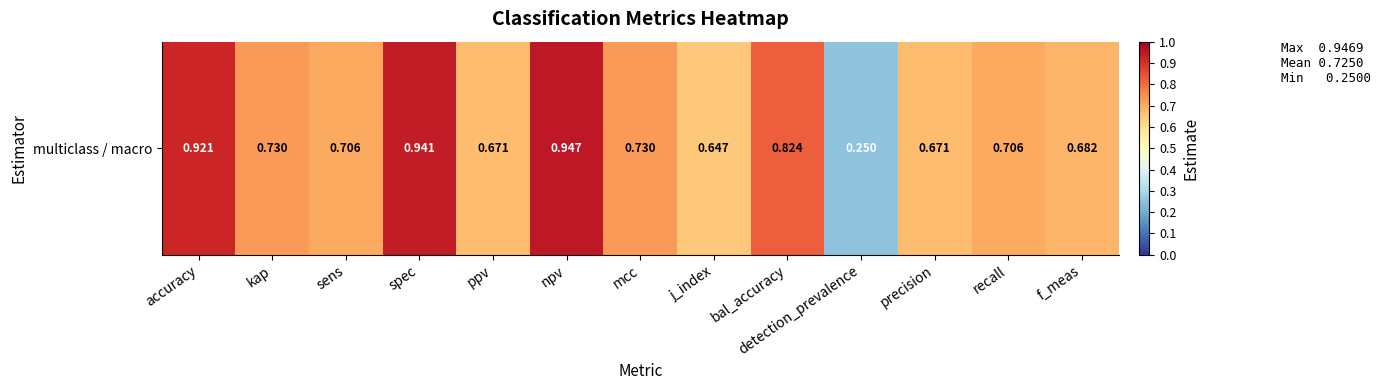

List the labels in order of value, smallest first.

detection_prevalence, j_index, precision, ppv, f_meas, sens, recall, kap, mcc, bal_accuracy, accuracy, spec, npv